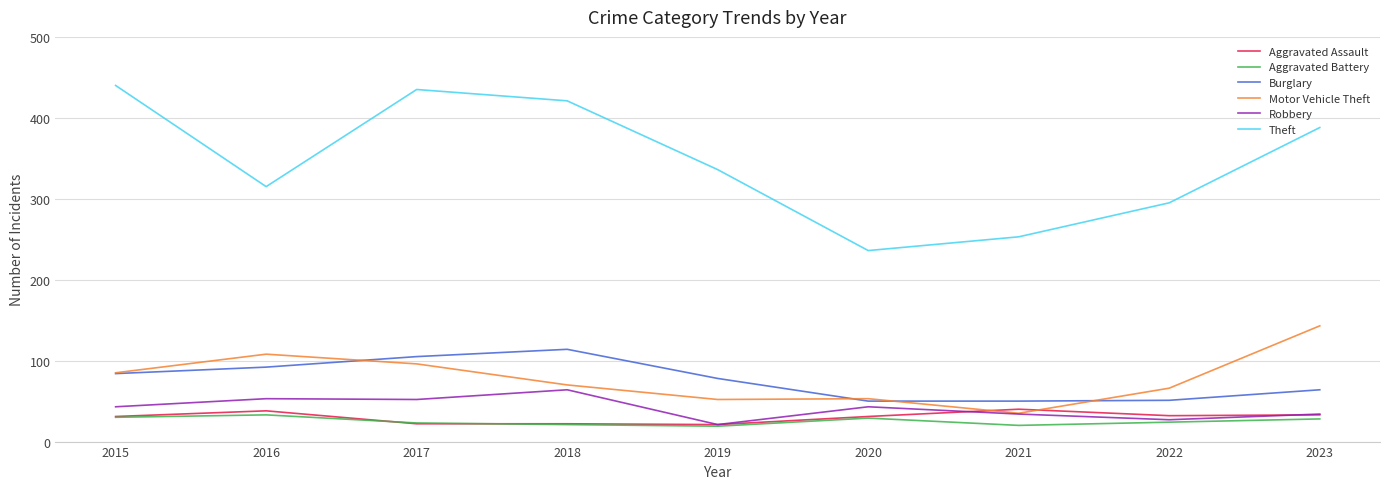

What is the difference between the highest and lowest values at 2015?

410